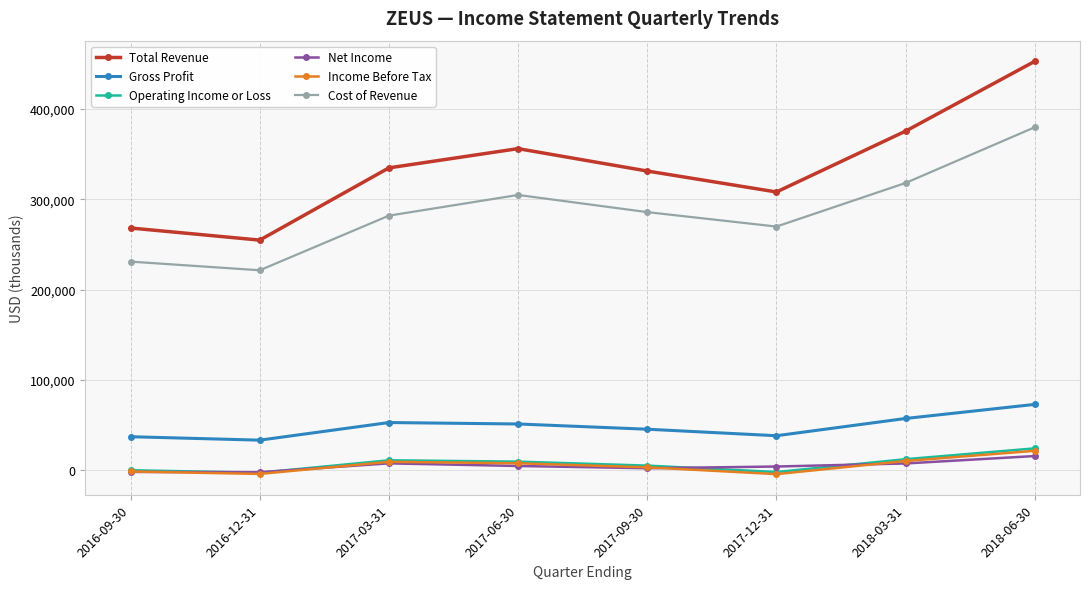

What are all the series names shown in the legend?

Total Revenue, Gross Profit, Operating Income or Loss, Net Income, Income Before Tax, Cost of Revenue